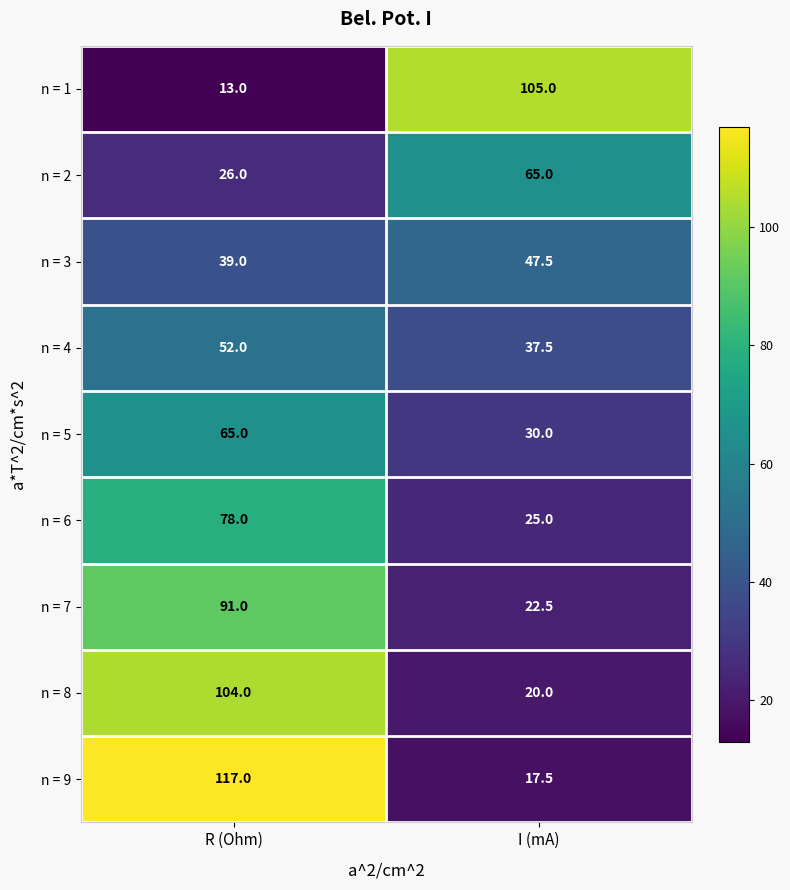

Which series has the largest total across all categories?

n = 9